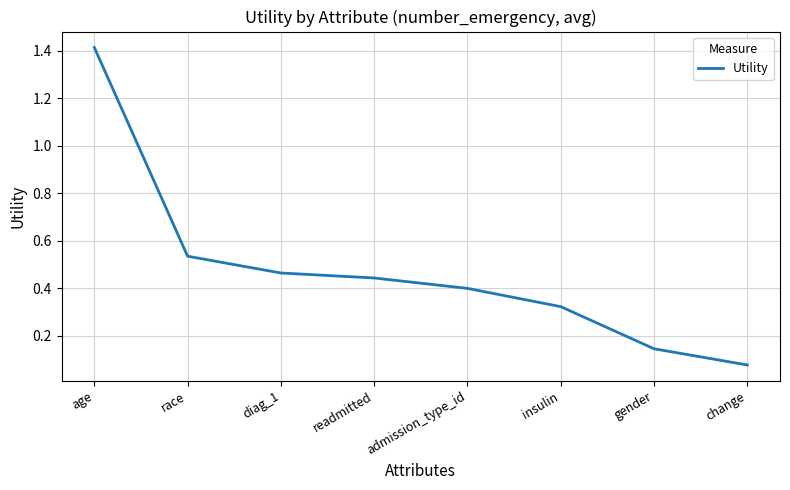

Which has a higher value, age or race?

age